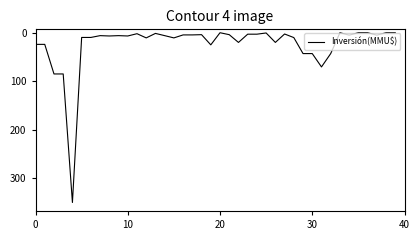

Does the chart have visible grid lines?

No